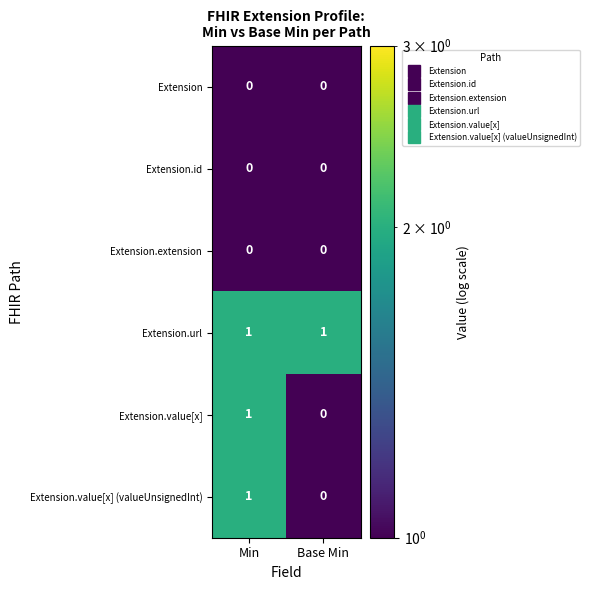

At which label does Extension.value[x] reach its peak?

Min